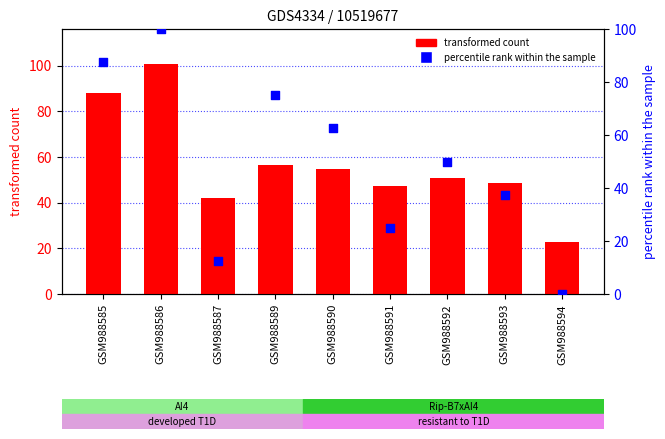

Which series reaches the minimum Y coordinate?

percentile rank within the sample